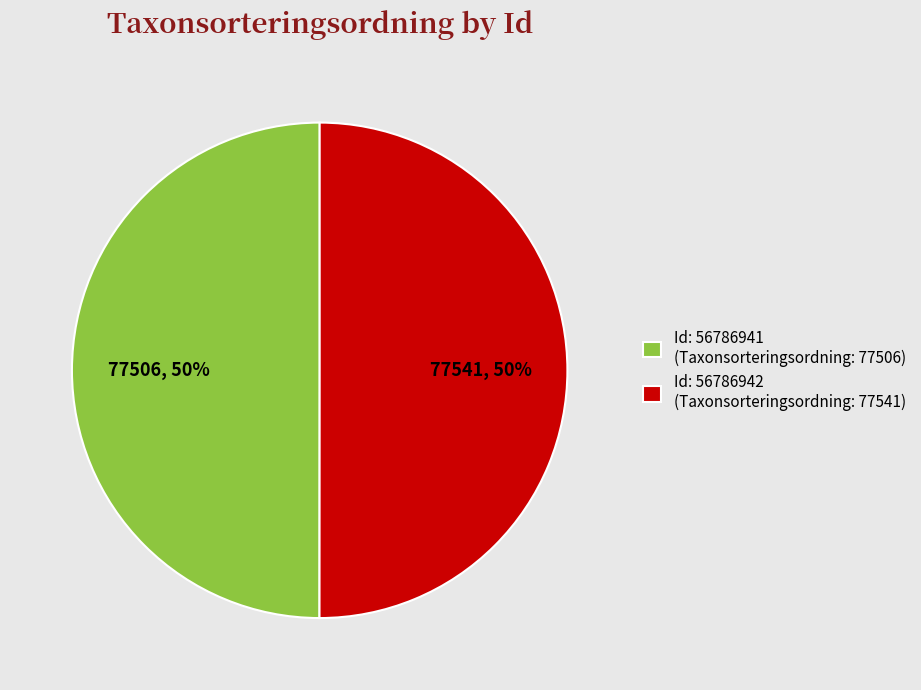

Count the number of slices in the pie.

2